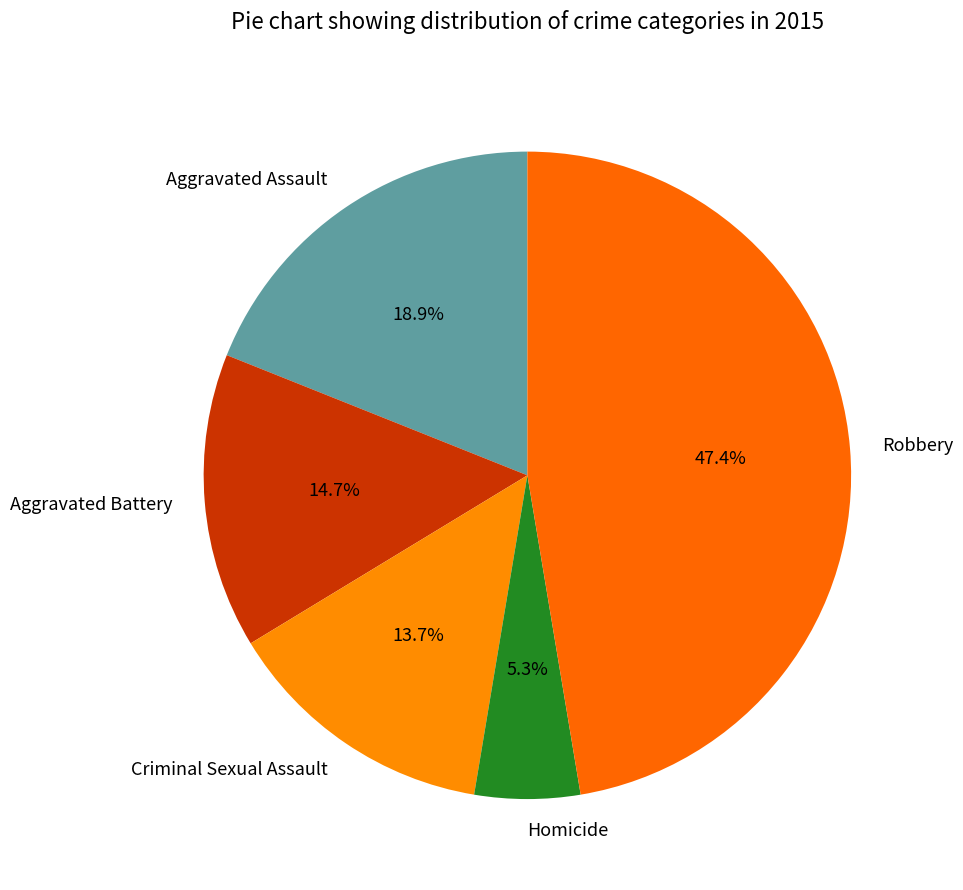

Approximately how many times larger is the value at Robbery compared to Criminal Sexual Assault?

3.5